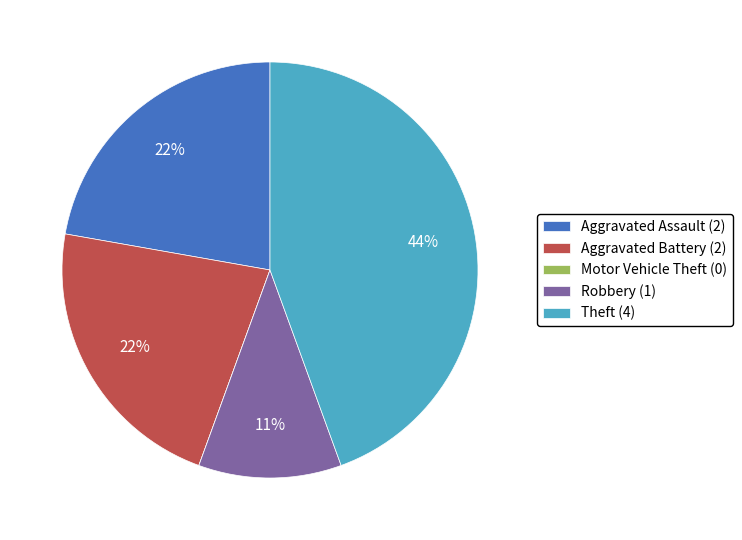

Which category has the biggest portion of the pie?

Theft